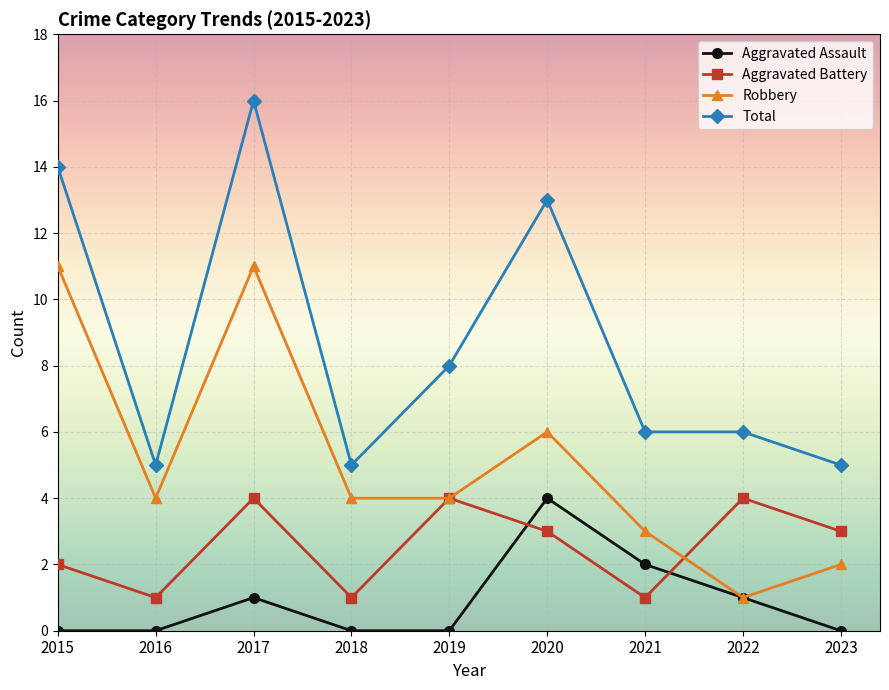

What is the spread (max minus min) of values at 2021?

5